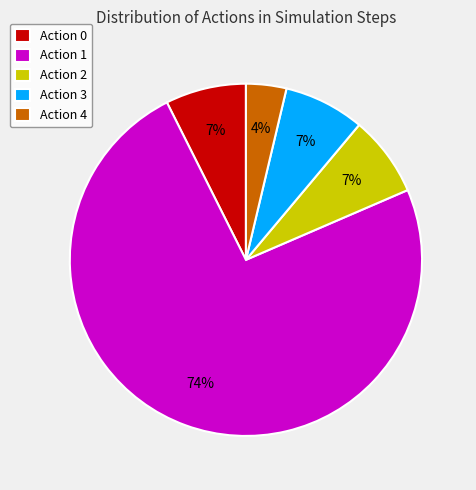

Which slice represents more than half of the pie?

Action 1